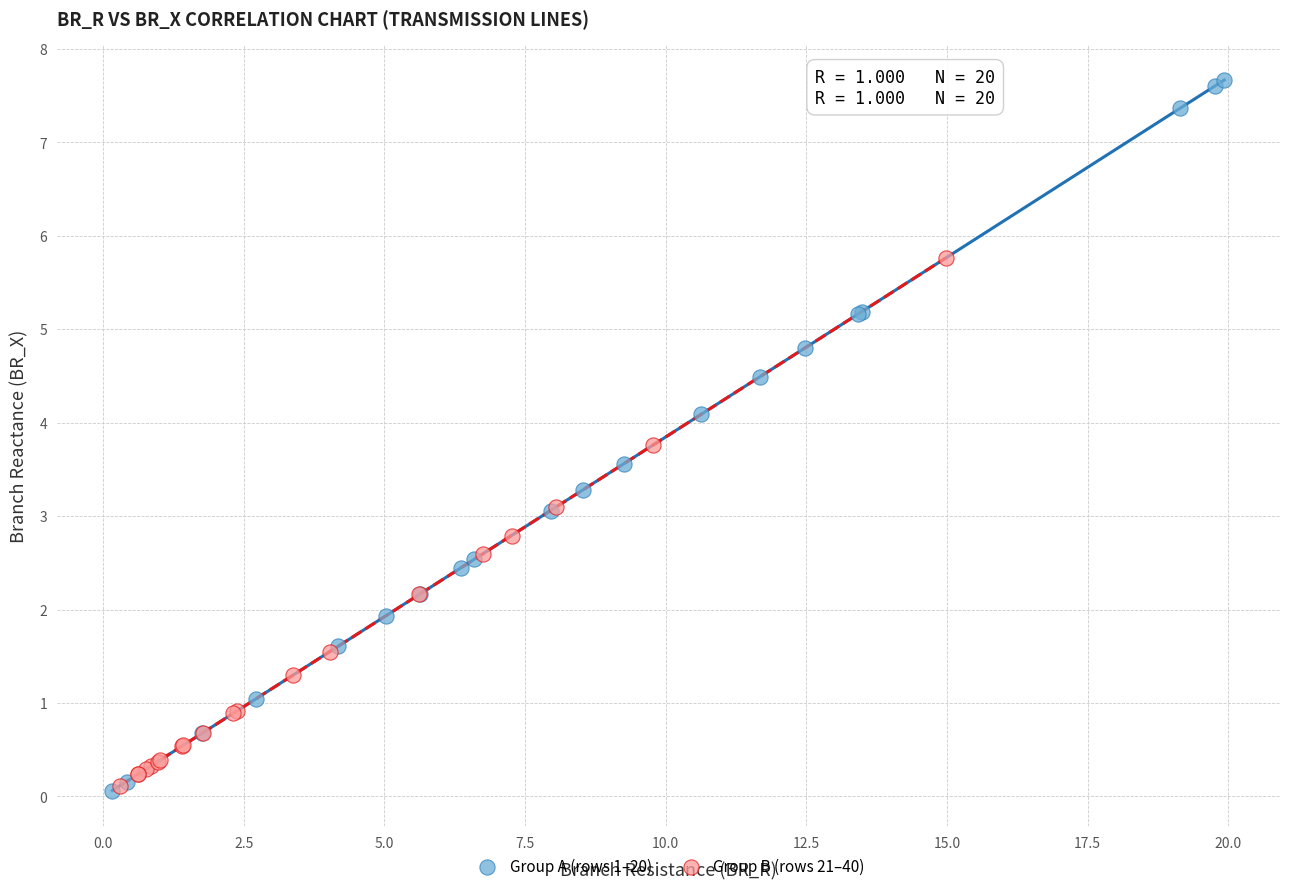

Which series reaches the maximum Y coordinate?

Group A (rows 1–20)